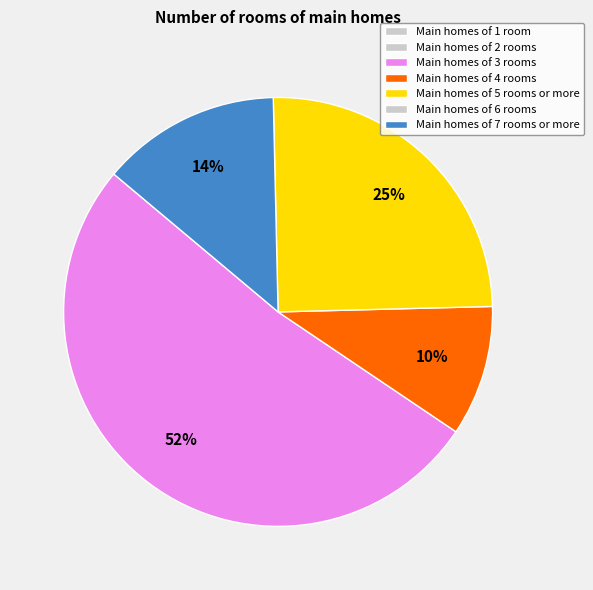

To the nearest percent, what is the average slice percentage?

25%